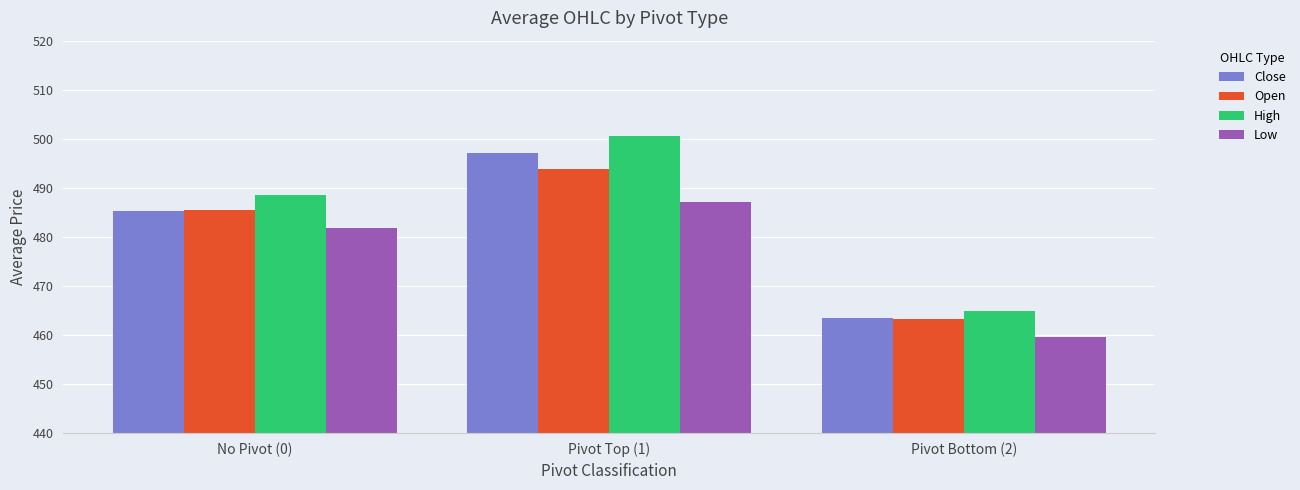

What is the sum of the Close values at Pivot Top (1) and No Pivot (0)?

982.3